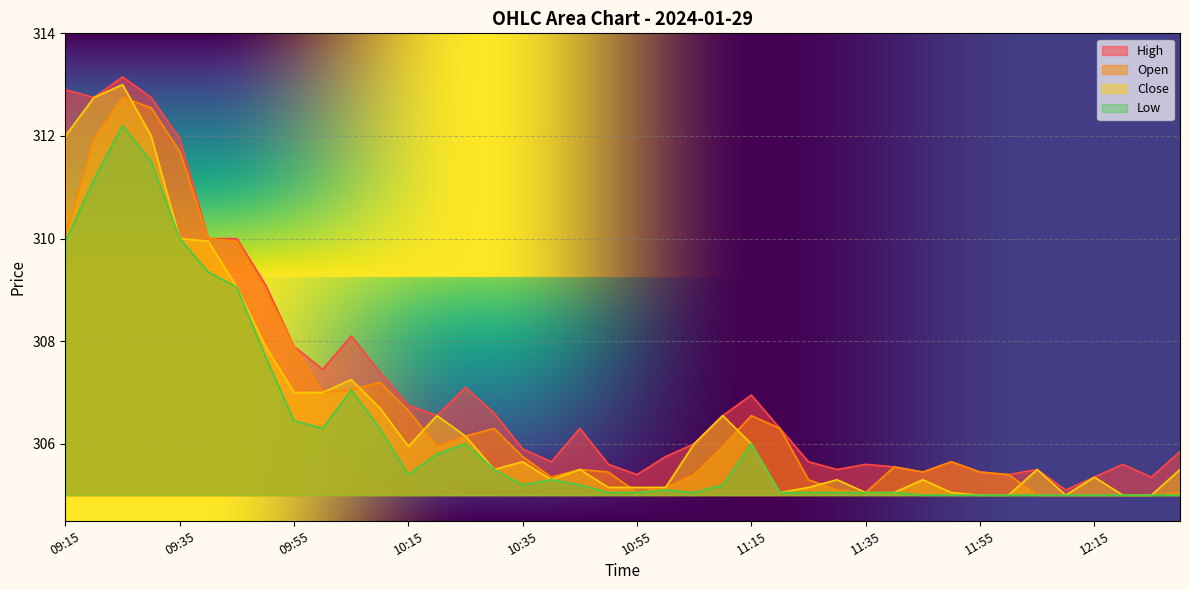

What is the total value across all series at 12:10?

1220.1